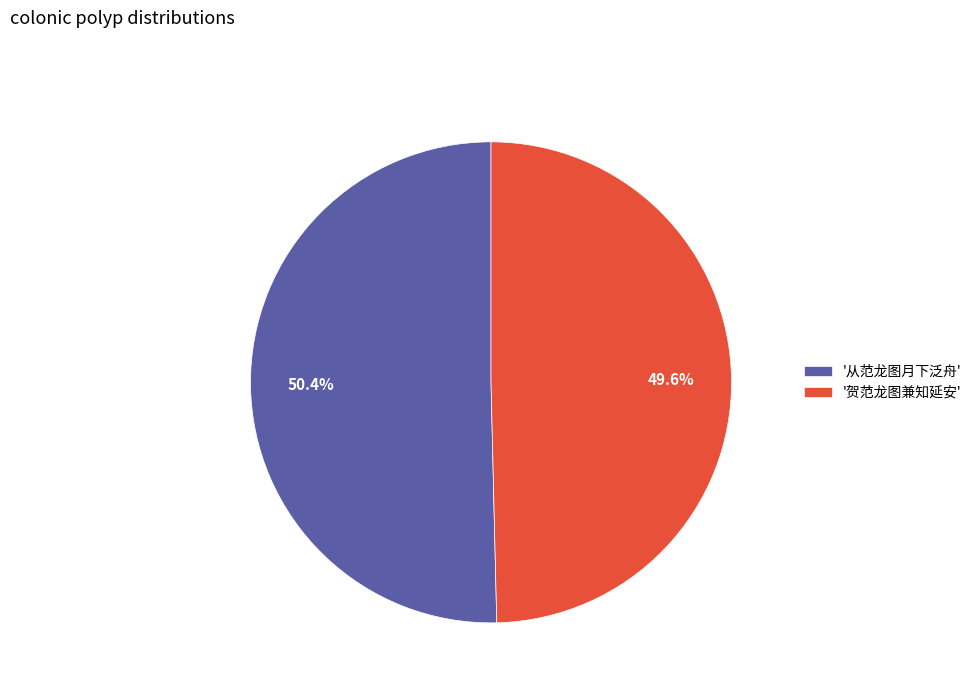

Which category accounts for the majority?

'从范龙图月下泛舟'